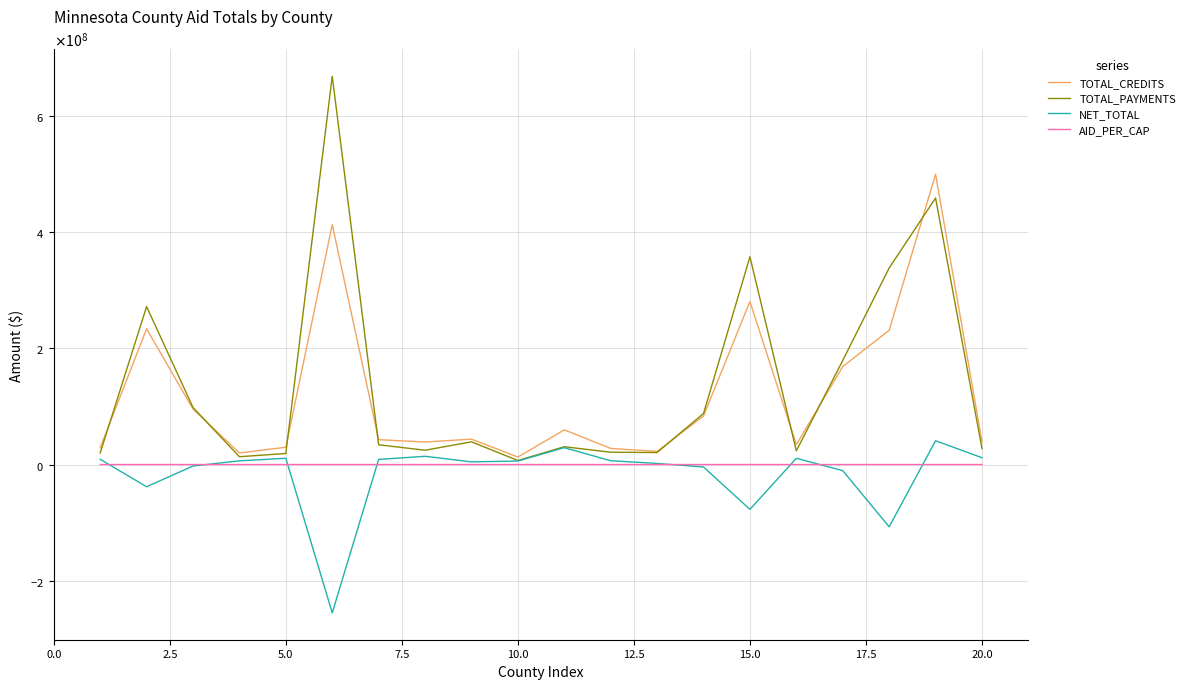

Where is the first local minimum for AID_PER_CAP?

5.0